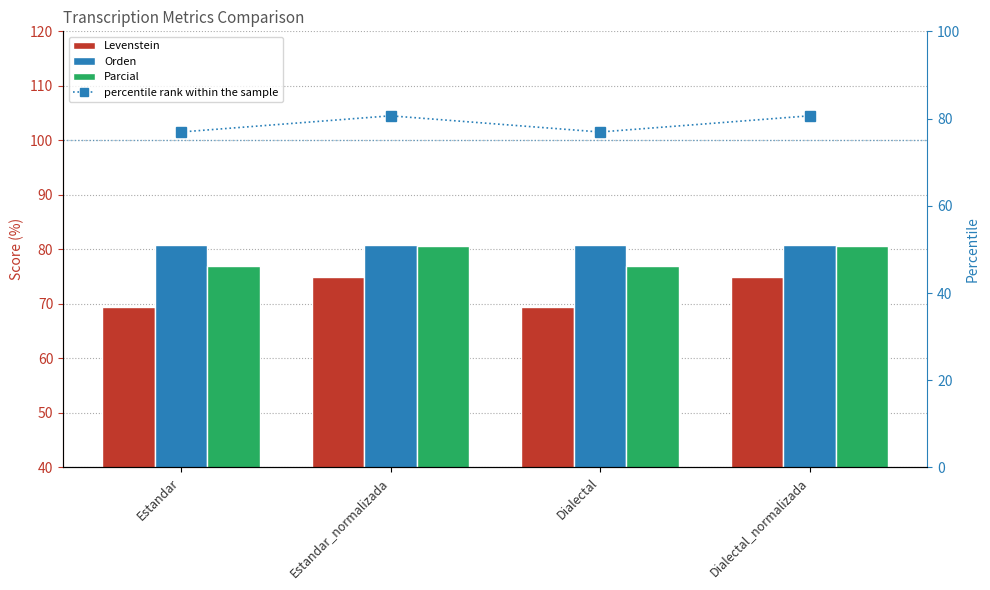

The value of Orden at Dialectal is 137.1. True or false?

False